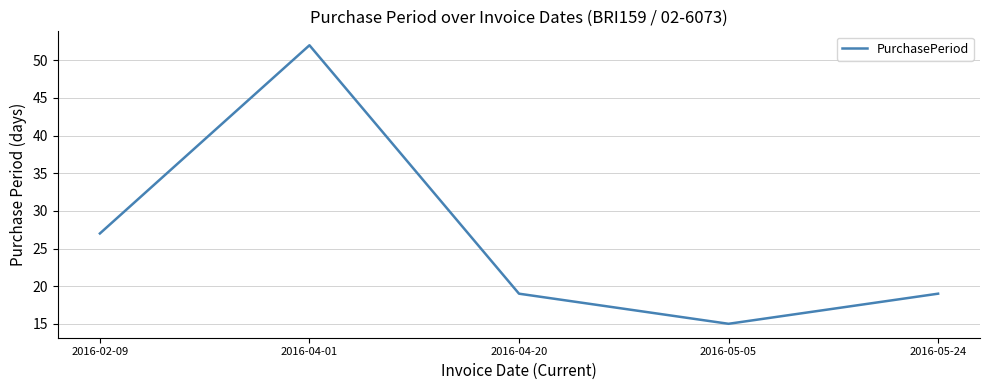

How many values are between 19 and 27?

3